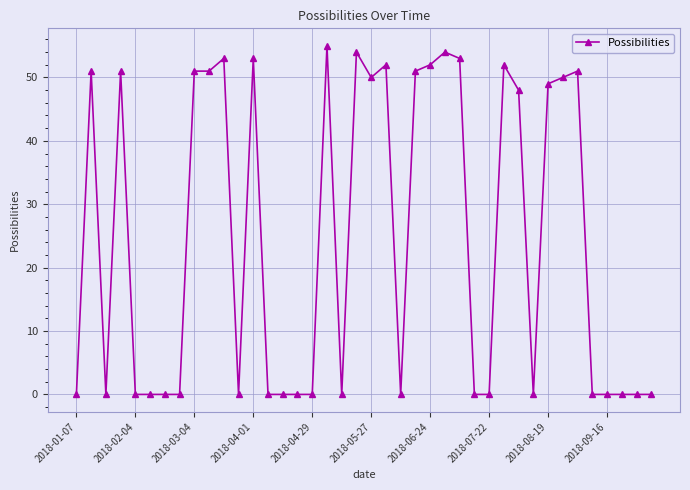

Does the chart have visible grid lines?

Yes